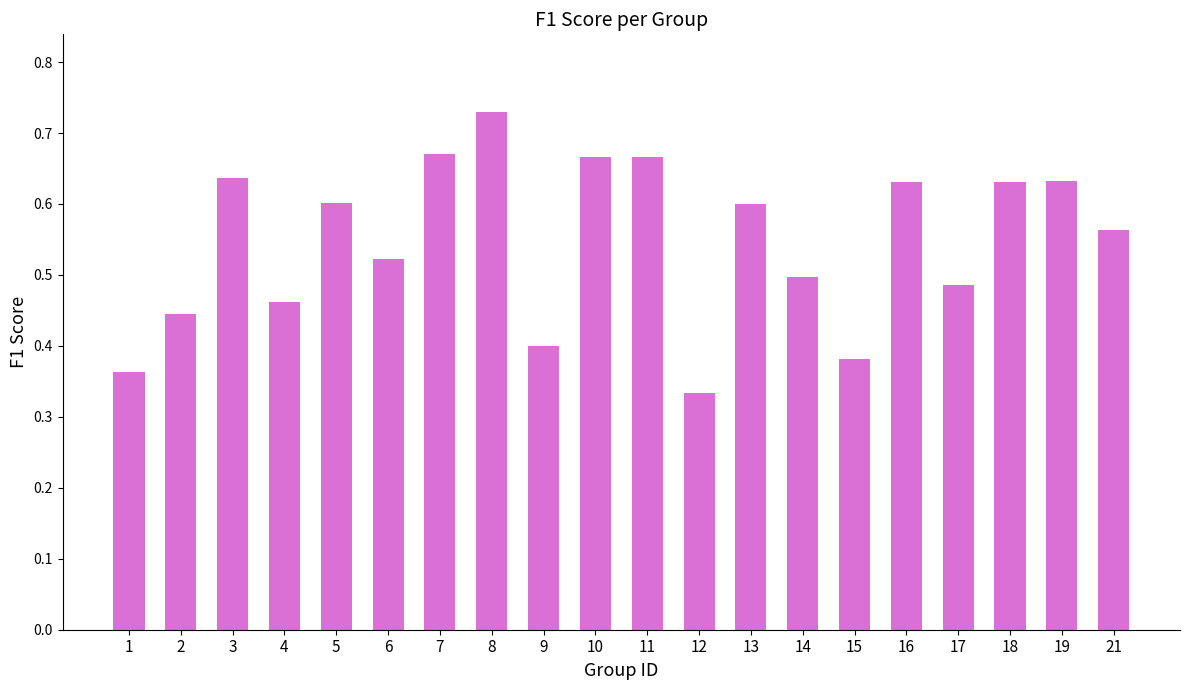

What is the difference between the values at 3 and 14?

0.1